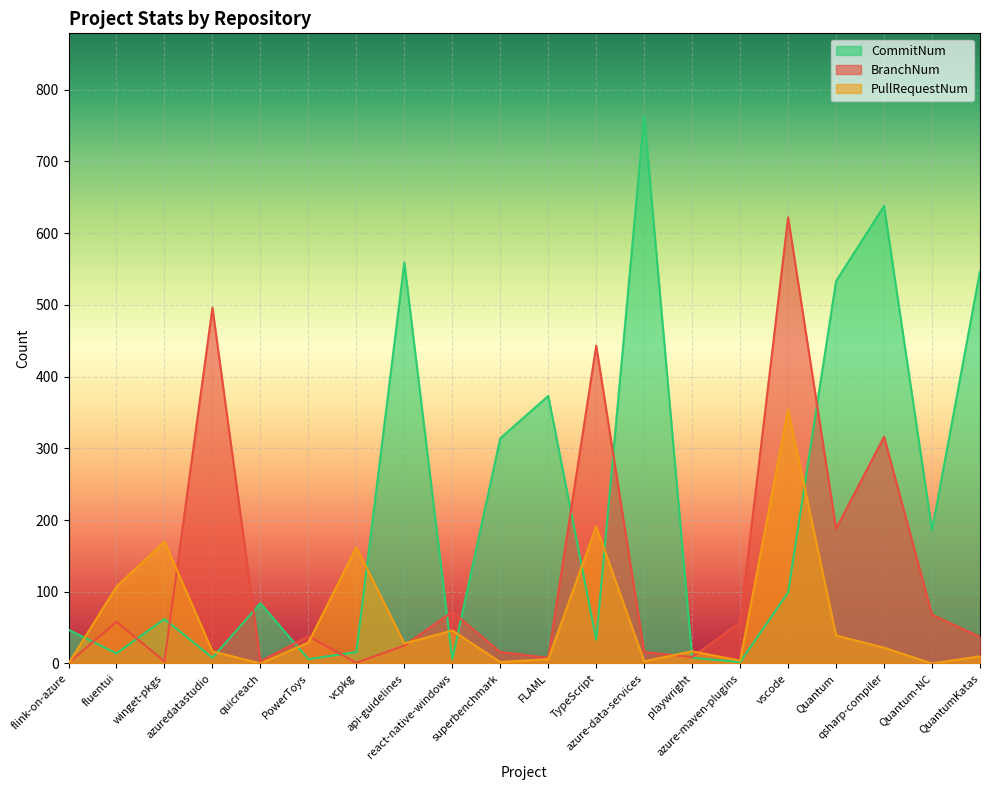

How many series are shown in this chart?

3